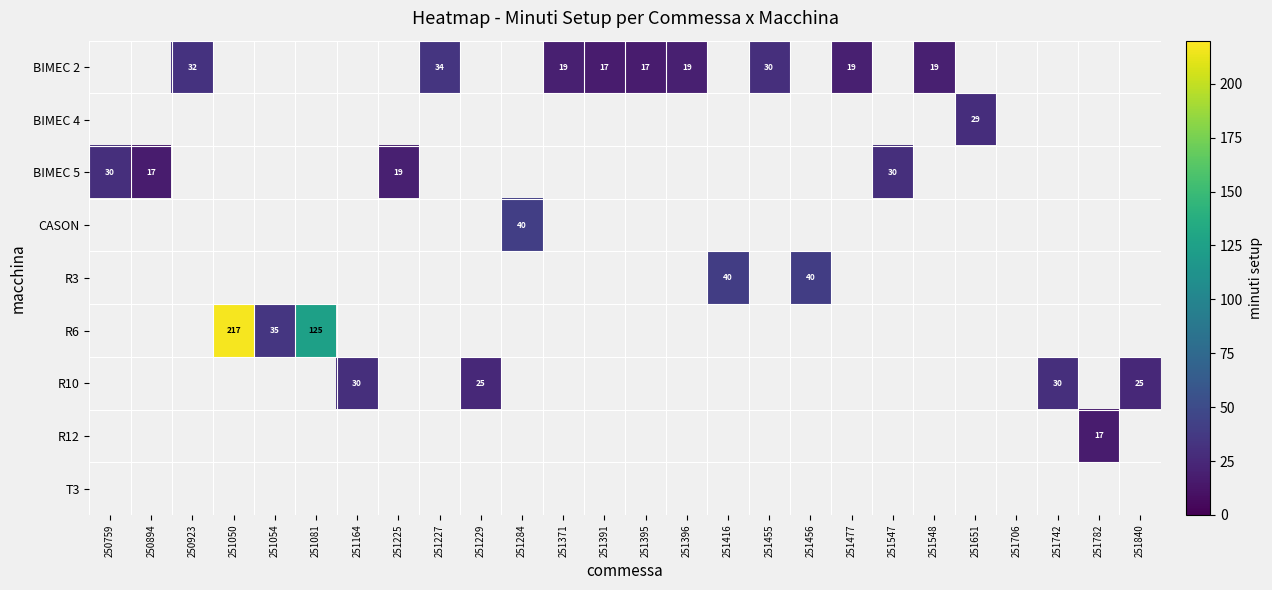

Which has a higher value, 251227 or 251054?

251054